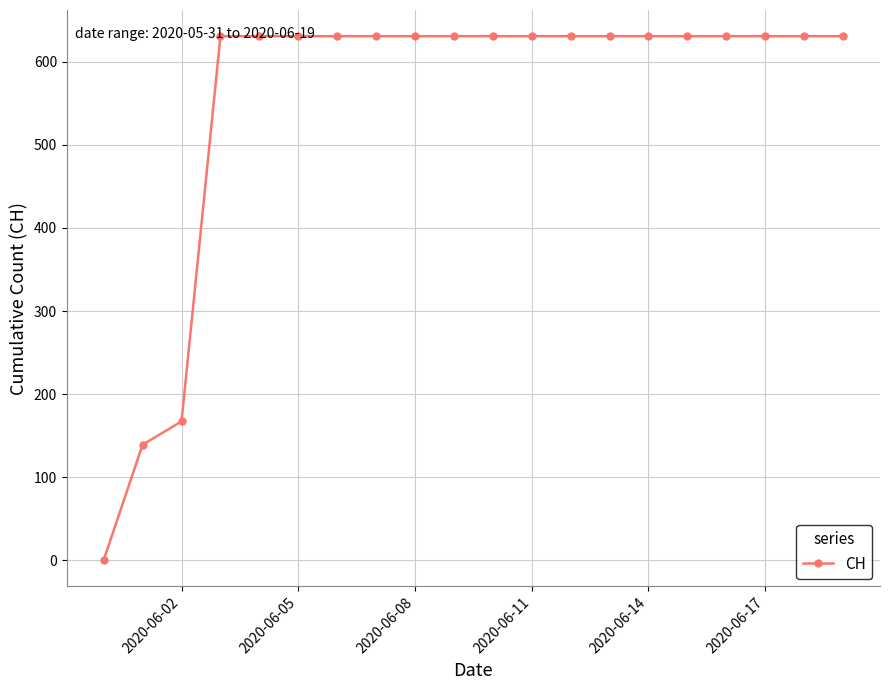

What is the maximum value shown in the chart?

631